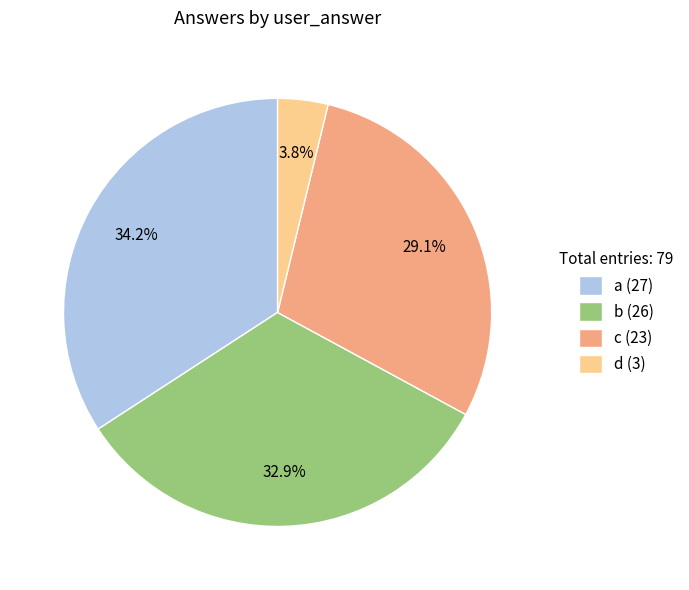

To the nearest percent, what portion does d represent?

4%